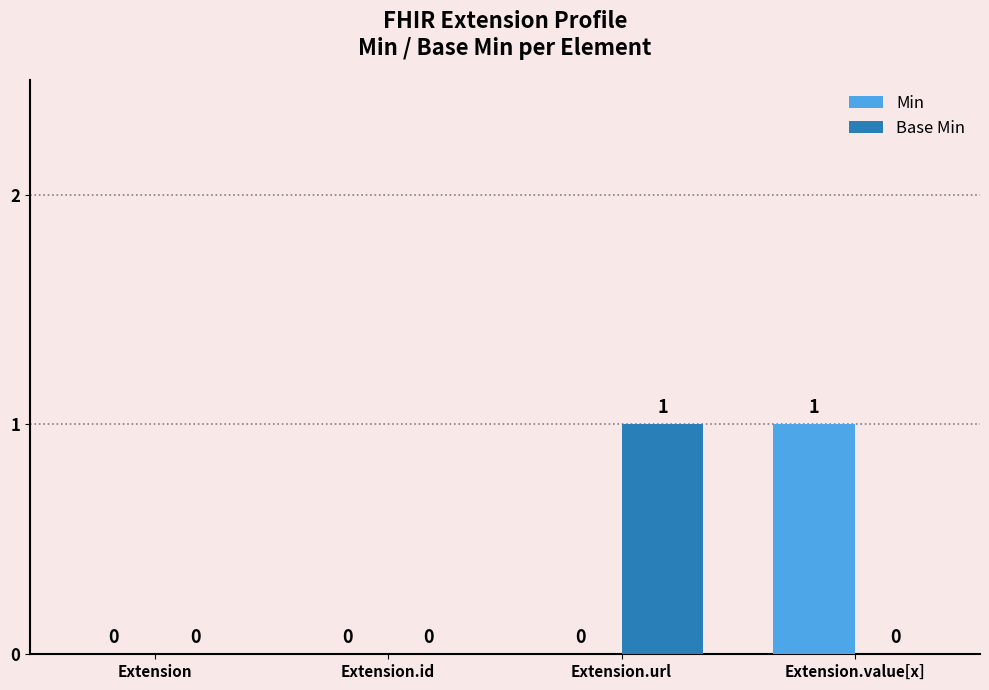

What is the spread (max minus min) of values at Extension.url?

1